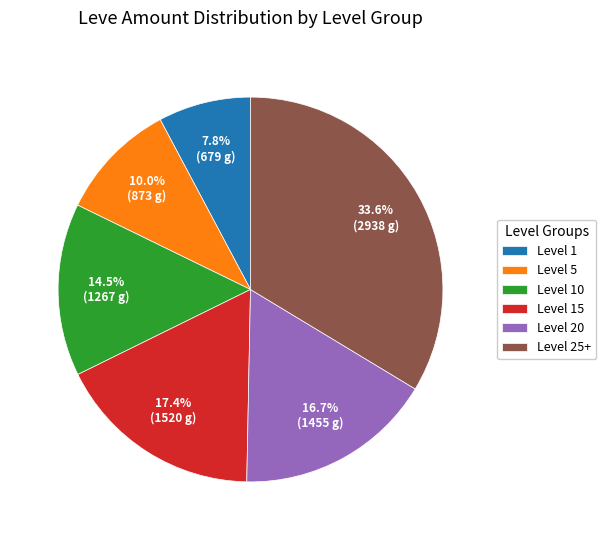

Rank the categories by value from highest to lowest.

Level 25+, Level 15, Level 20, Level 10, Level 5, Level 1